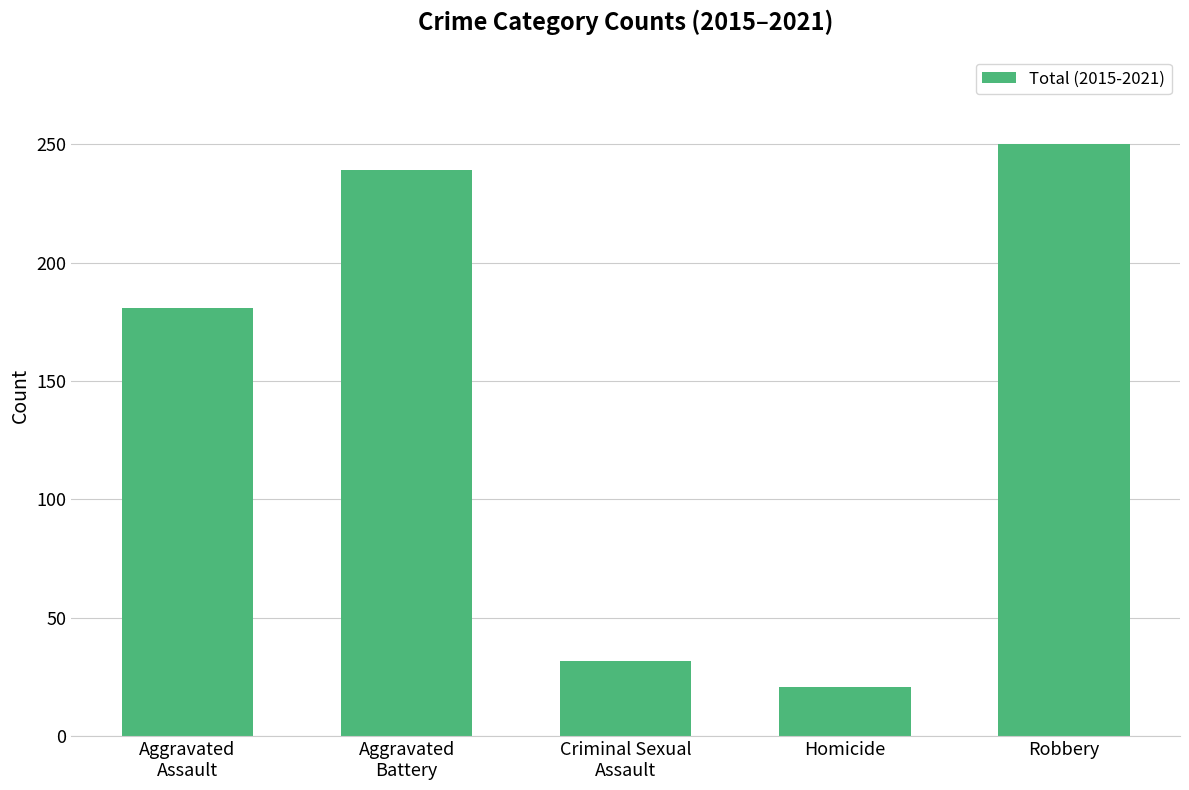

The chart shows a value of 21 at Homicide. True or false?

True